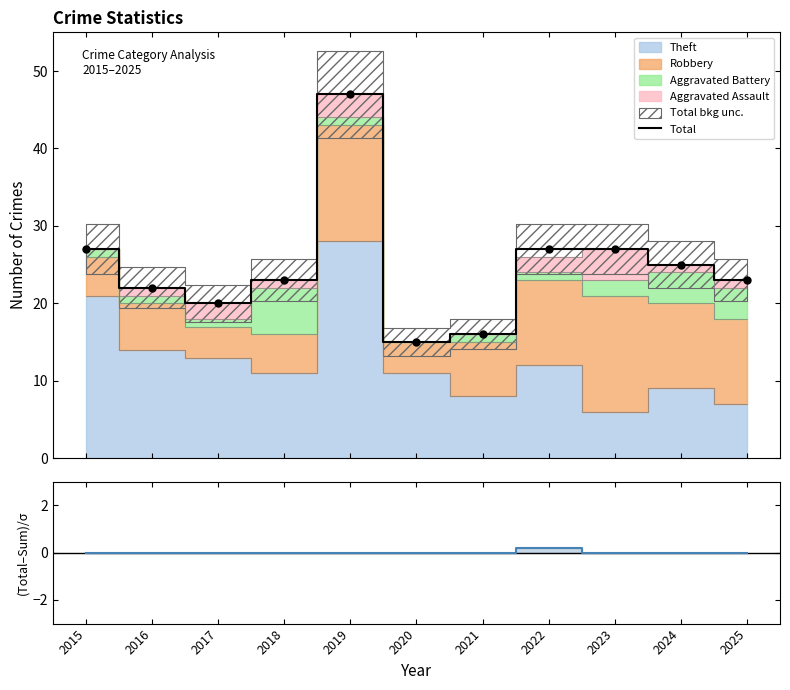

True or false: (Total-Sum)/σ and Total intersect in this chart.

False